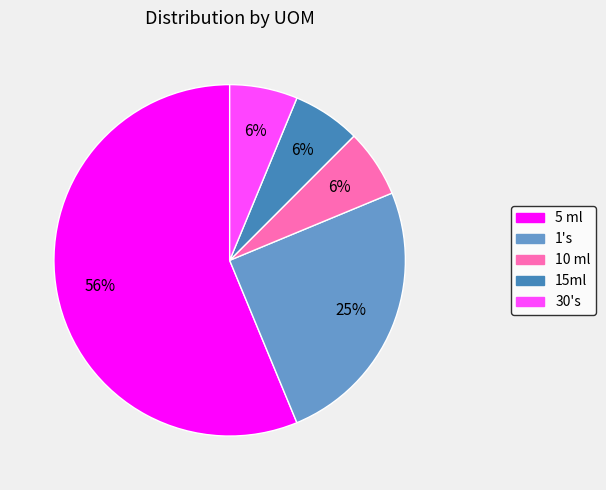

True or false: 10 ml accounts for 6% of the total.

True